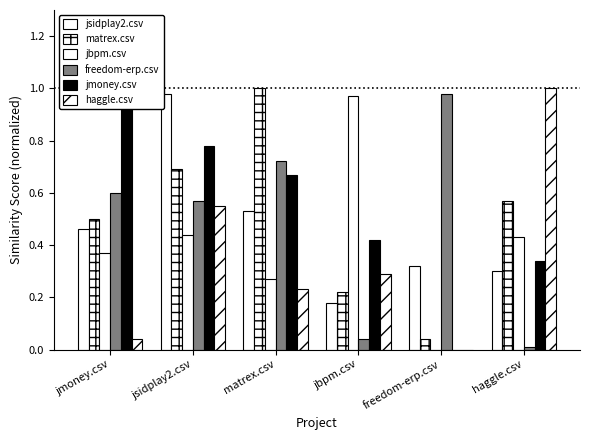

Is it true that haggle.csv equals 0.1 at jbpm.csv?

False